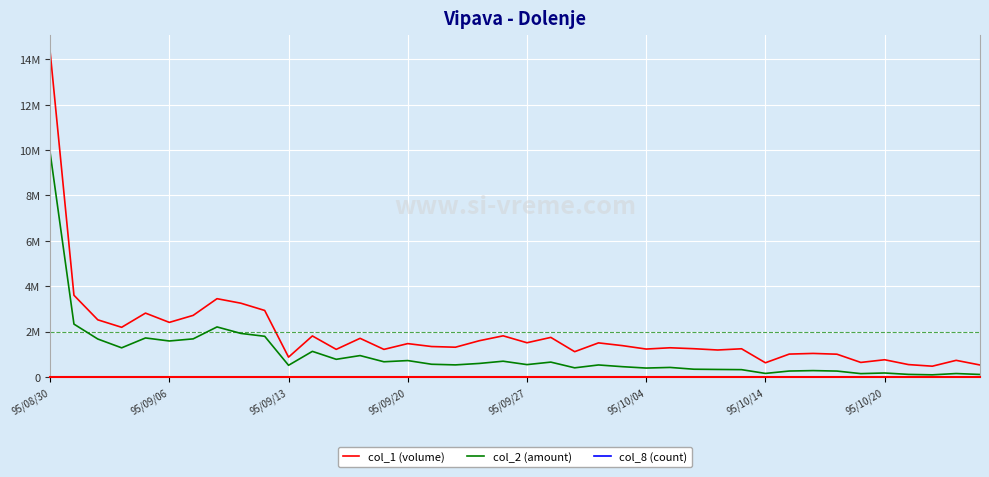

Is this an area chart (filled region under the line)?

No